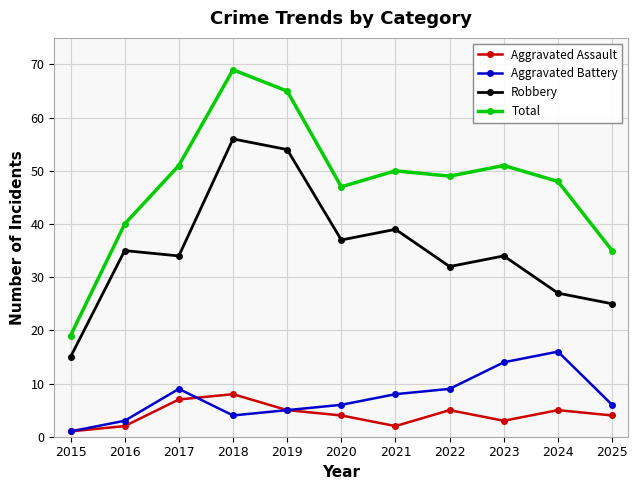

What is the maximum value shown in the chart?

69